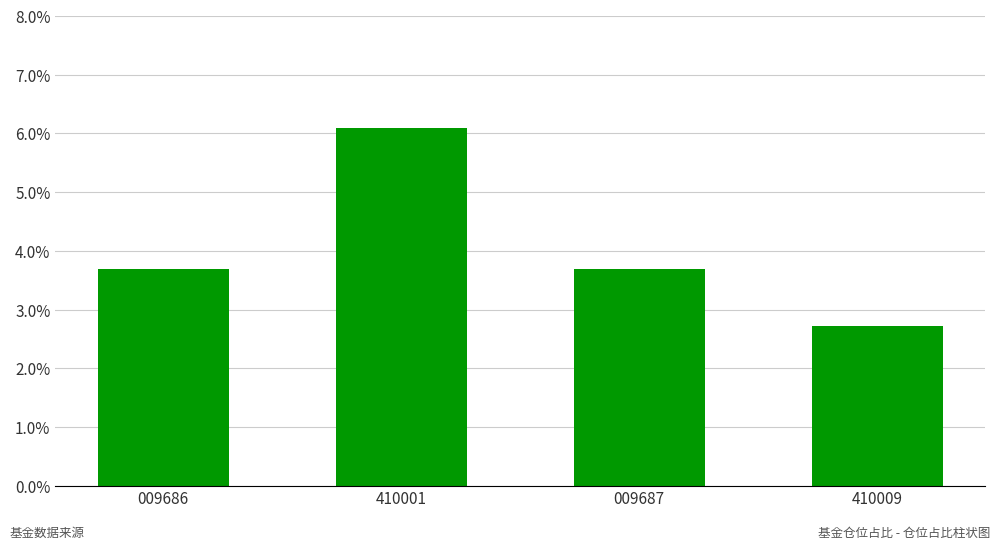

At which label does the data first exceed 3?

009686